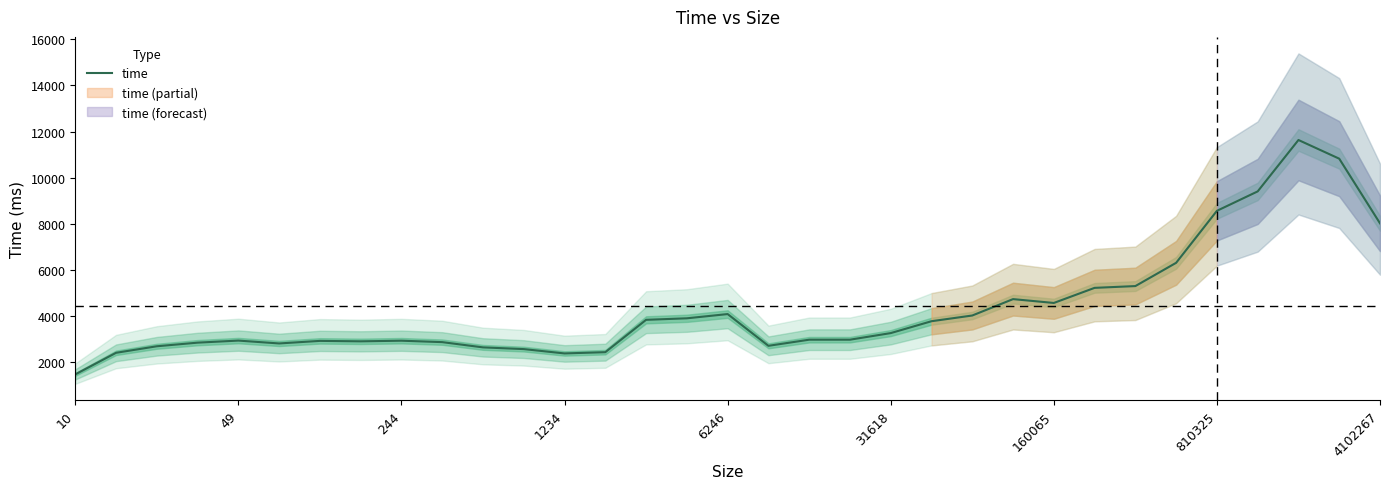

What is the sum of all values?

143138.3